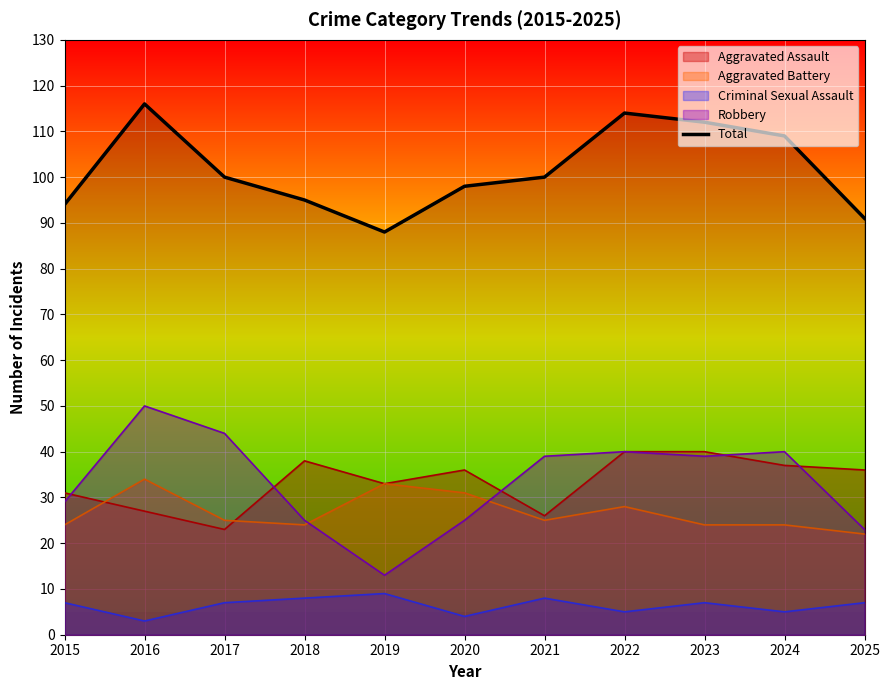

How many lines are shown in the chart?

5